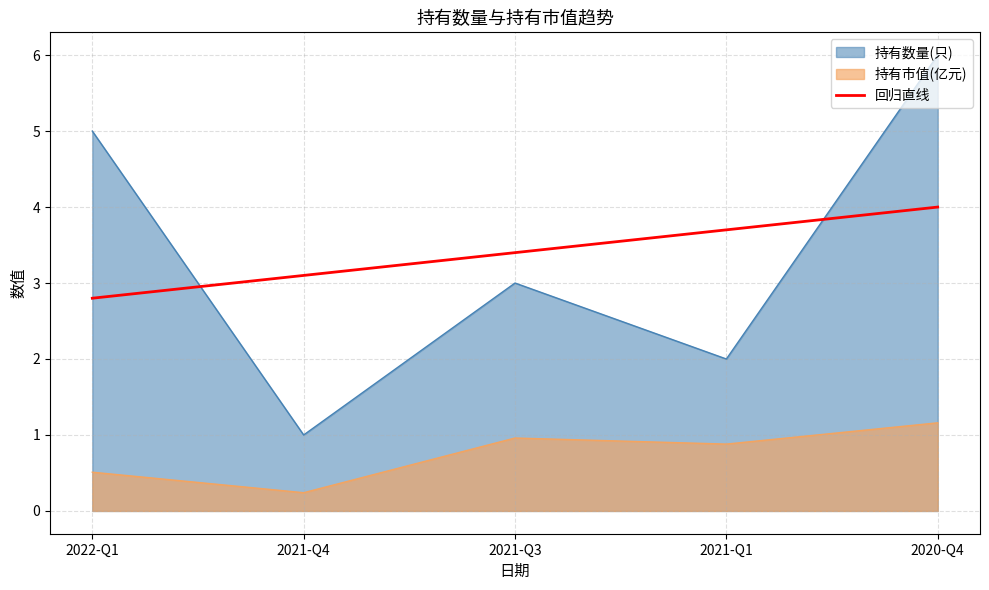

How many series are shown in this chart?

2